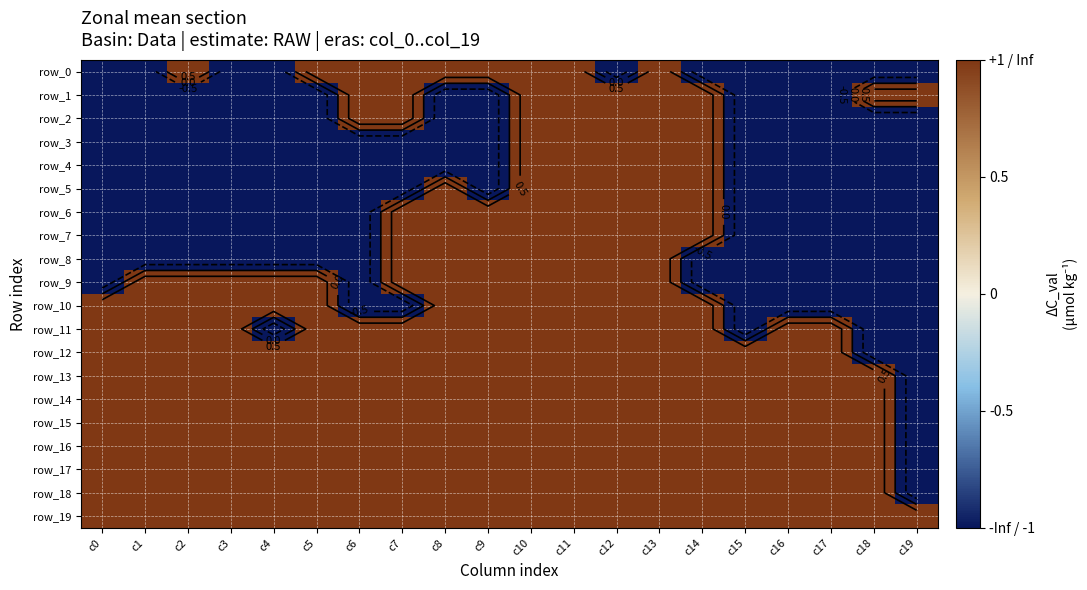

Reading left to right, what are all the values shown in this chart?

row_0: -1	-1	1	-1	-1	1	1	1	1	1	1	1	-1	1	-1	-1	-1	-1	-1	-1
row_1: -1	-1	-1	-1	-1	-1	1	1	-1	-1	1	1	1	1	1	-1	-1	-1	1	1
row_2: -1	-1	-1	-1	-1	-1	1	1	-1	-1	1	1	1	1	1	-1	-1	-1	-1	-1
row_3: -1	-1	-1	-1	-1	-1	-1	-1	-1	-1	1	1	1	1	1	-1	-1	-1	-1	-1
row_4: -1	-1	-1	-1	-1	-1	-1	-1	-1	-1	1	1	1	1	1	-1	-1	-1	-1	-1
row_5: -1	-1	-1	-1	-1	-1	-1	-1	1	-1	1	1	1	1	1	-1	-1	-1	-1	-1
row_6: -1	-1	-1	-1	-1	-1	-1	1	1	1	1	1	1	1	1	-1	-1	-1	-1	-1
row_7: -1	-1	-1	-1	-1	-1	-1	1	1	1	1	1	1	1	1	-1	-1	-1	-1	-1
row_8: -1	-1	-1	-1	-1	-1	-1	1	1	1	1	1	1	1	-1	-1	-1	-1	-1	-1
row_9: -1	1	1	1	1	1	-1	1	1	1	1	1	1	1	-1	-1	-1	-1	-1	-1
row_10: 1	1	1	1	1	1	-1	-1	1	1	1	1	1	1	1	-1	-1	-1	-1	-1
row_11: 1	1	1	1	-1	1	1	1	1	1	1	1	1	1	1	-1	1	1	-1	-1
row_12: 1	1	1	1	1	1	1	1	1	1	1	1	1	1	1	1	1	1	-1	-1
row_13: 1	1	1	1	1	1	1	1	1	1	1	1	1	1	1	1	1	1	1	-1
row_14: 1	1	1	1	1	1	1	1	1	1	1	1	1	1	1	1	1	1	1	-1
row_15: 1	1	1	1	1	1	1	1	1	1	1	1	1	1	1	1	1	1	1	-1
row_16: 1	1	1	1	1	1	1	1	1	1	1	1	1	1	1	1	1	1	1	-1
row_17: 1	1	1	1	1	1	1	1	1	1	1	1	1	1	1	1	1	1	1	-1
row_18: 1	1	1	1	1	1	1	1	1	1	1	1	1	1	1	1	1	1	1	-1
row_19: 1	1	1	1	1	1	1	1	1	1	1	1	1	1	1	1	1	1	1	1